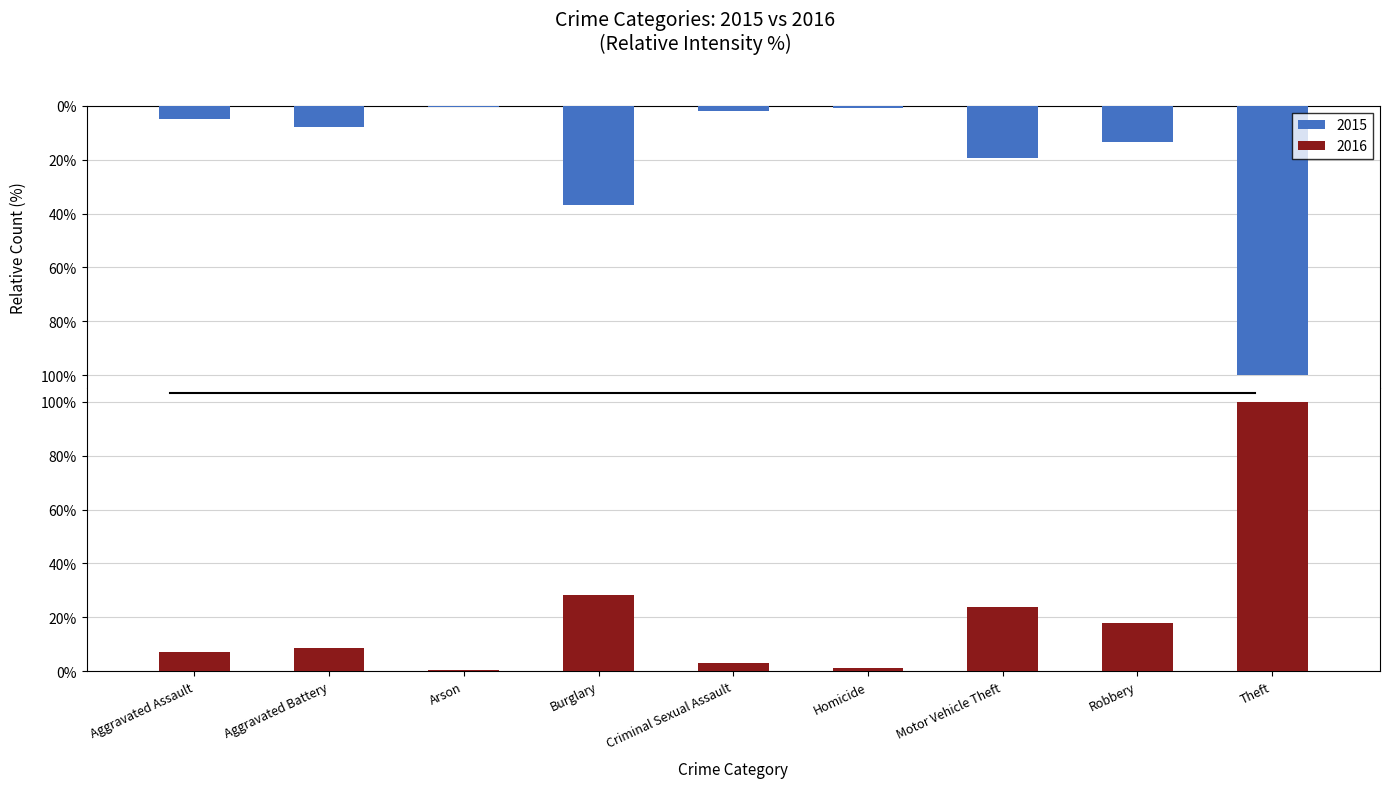

Which series has the largest total across all categories?

2016